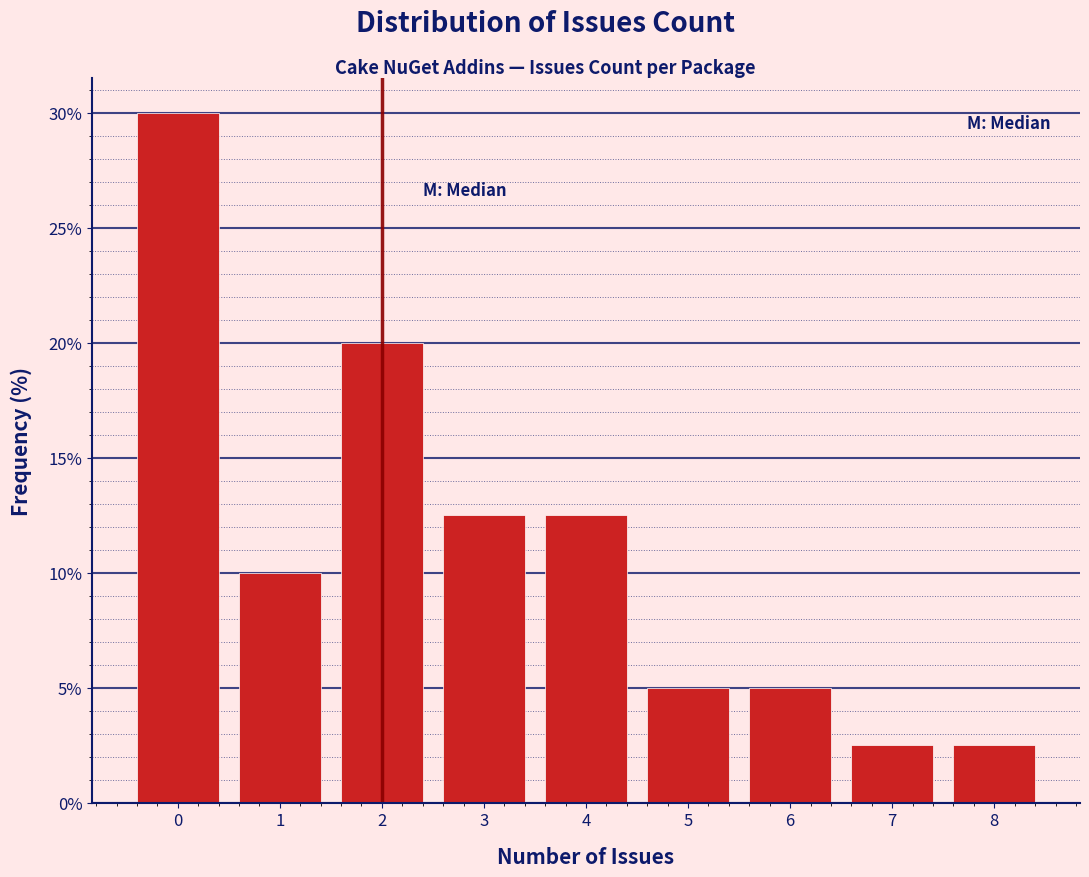

Reading left to right, list every bar in this chart as the range it spans on the x-axis followed by its height. The values are not printed on the chart, so give them approximately, as read against the axis.

-0.5 to 0.5: 30.0
0.5 to 1.5: 10.0
1.5 to 2.5: 20.0
2.5 to 3.5: 12.5
3.5 to 4.5: 12.5
4.5 to 5.5: 5.0
5.5 to 6.5: 5.0
6.5 to 7.5: 2.5
7.5 to 8.5: 2.5